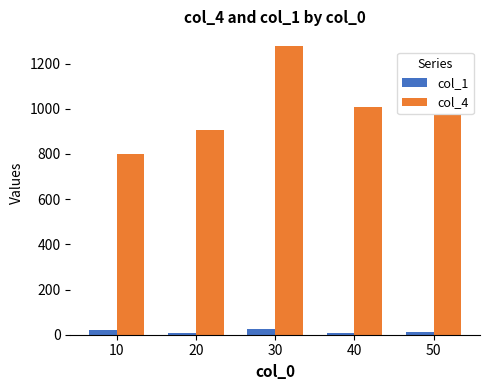

What is the sum of the col_1 values at 30 and 50?

34.6